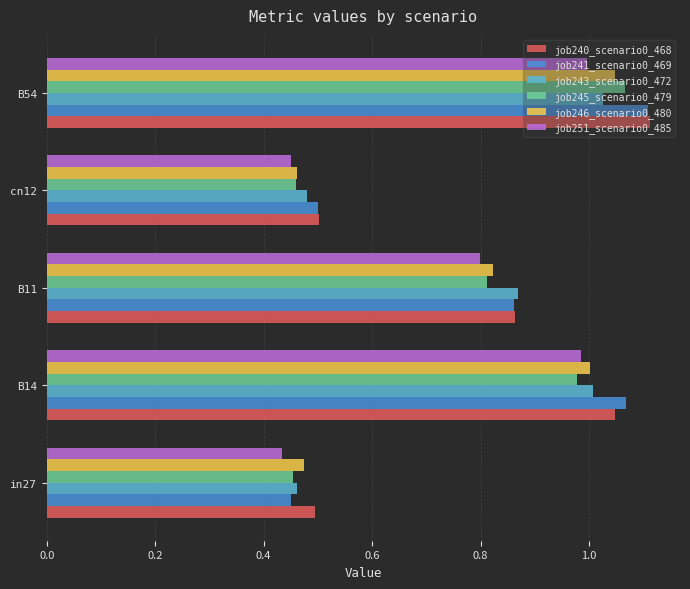

At which category does the chart reach its peak across all series?

B54